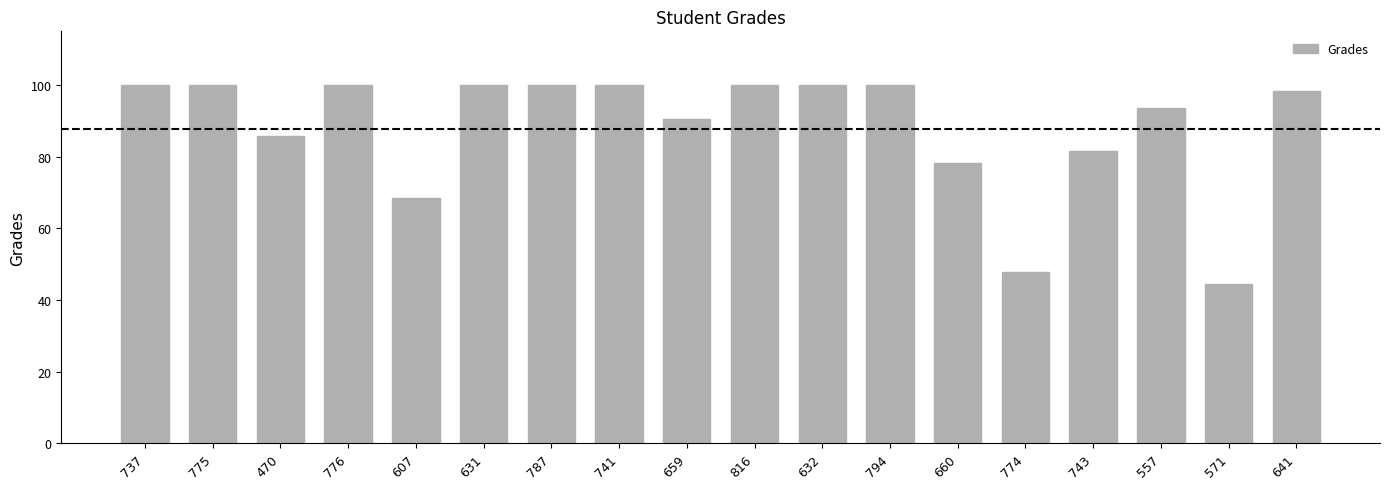

What is the smallest value displayed?

44.3